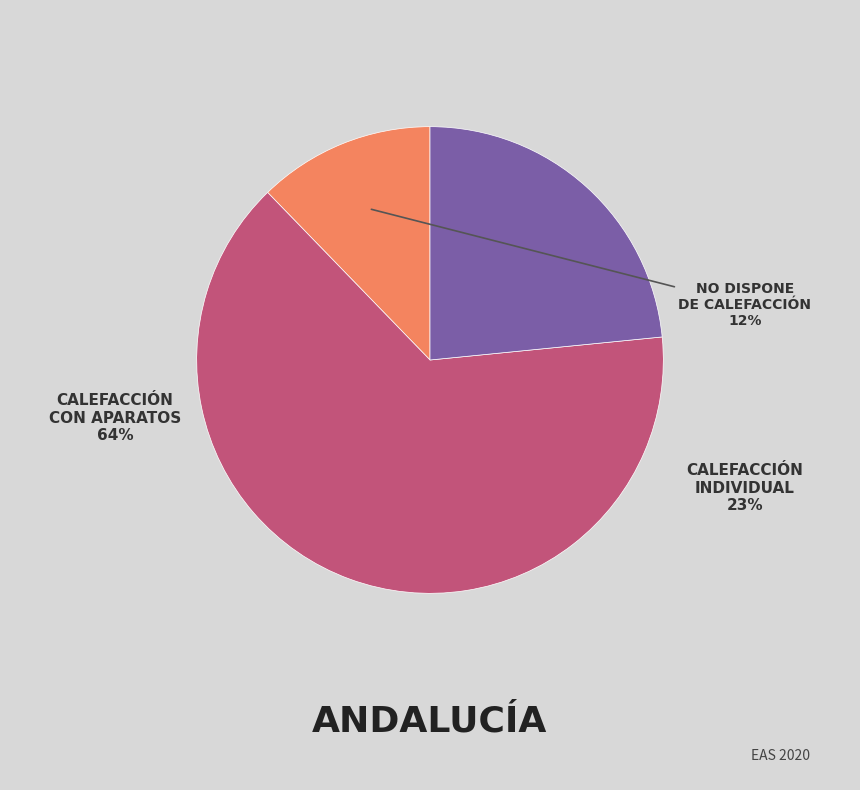

To the nearest percent, what is the average slice percentage?

33%